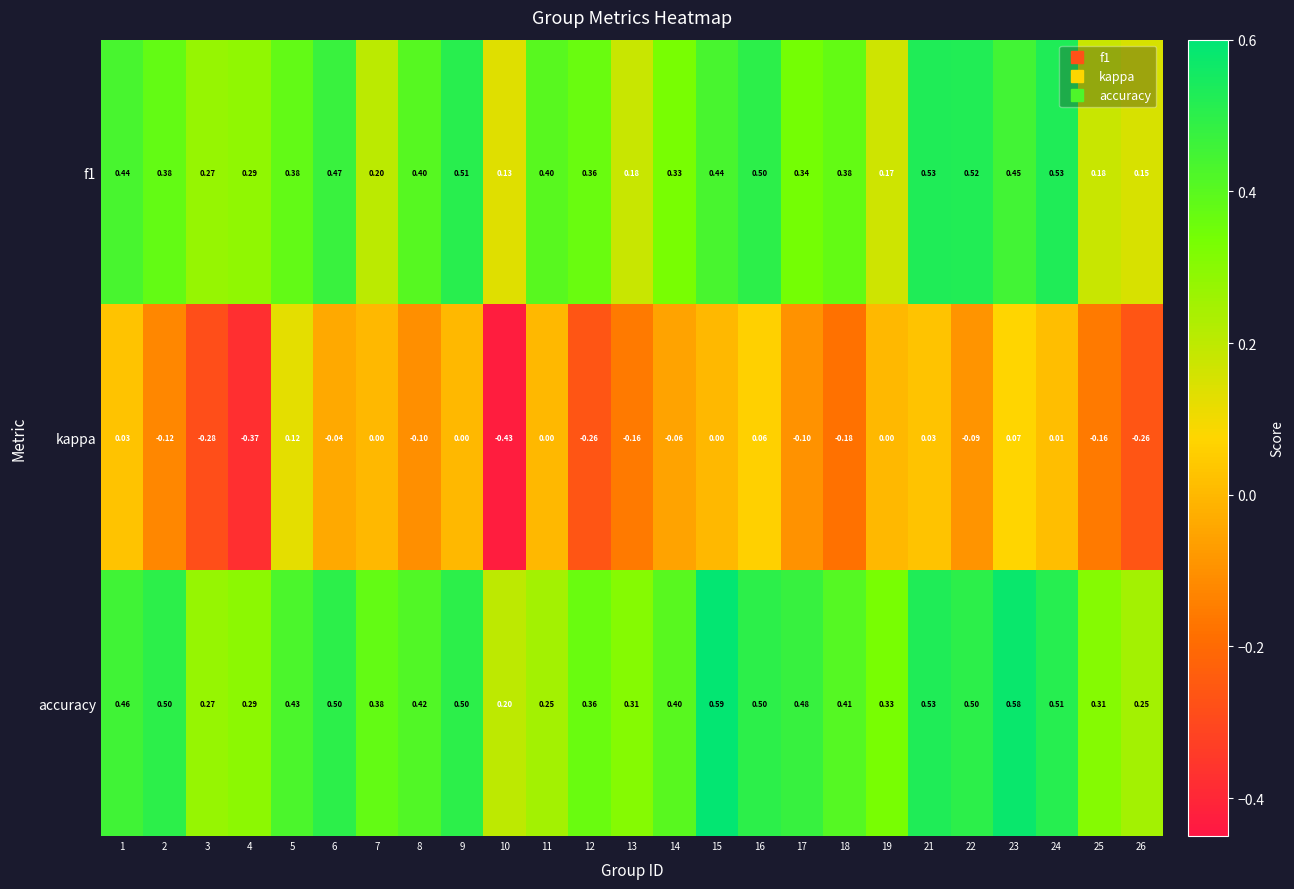

Which label corresponds to the largest value in the chart?

15